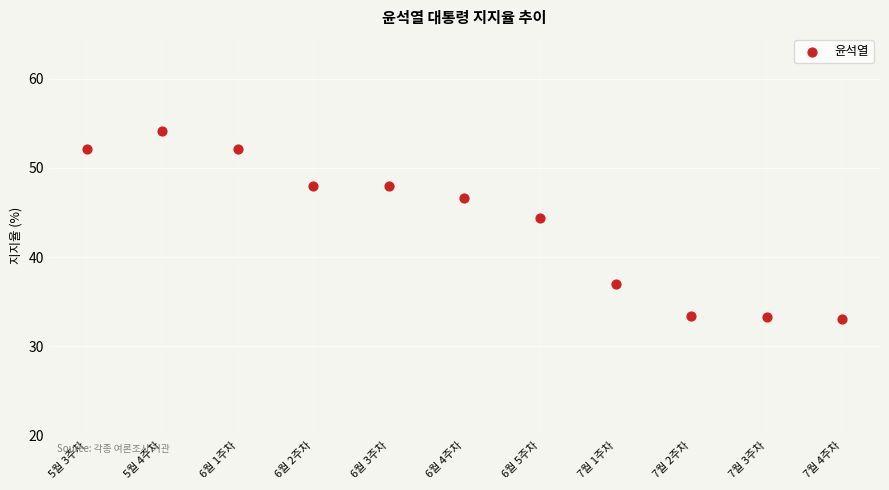

What Y value in the scatter plot is closest to 43?

44.4